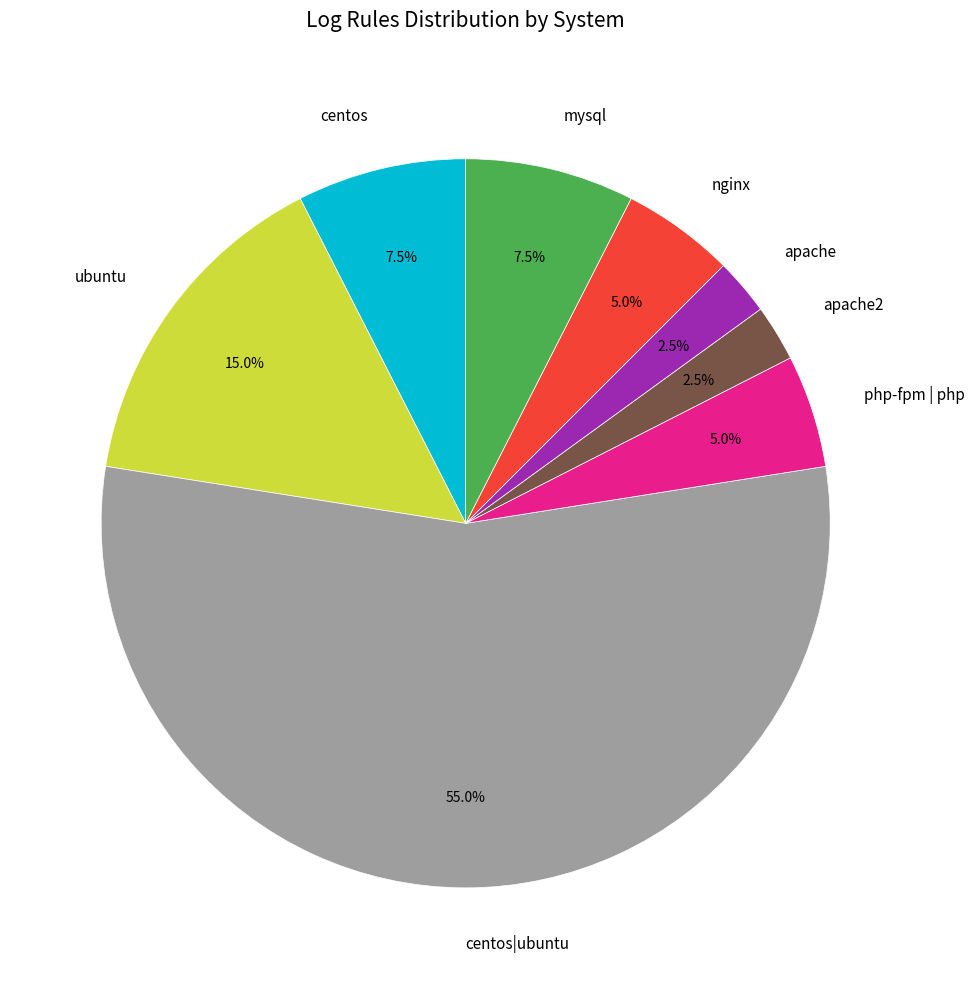

What percentage is NOT represented by centos?

92.5%